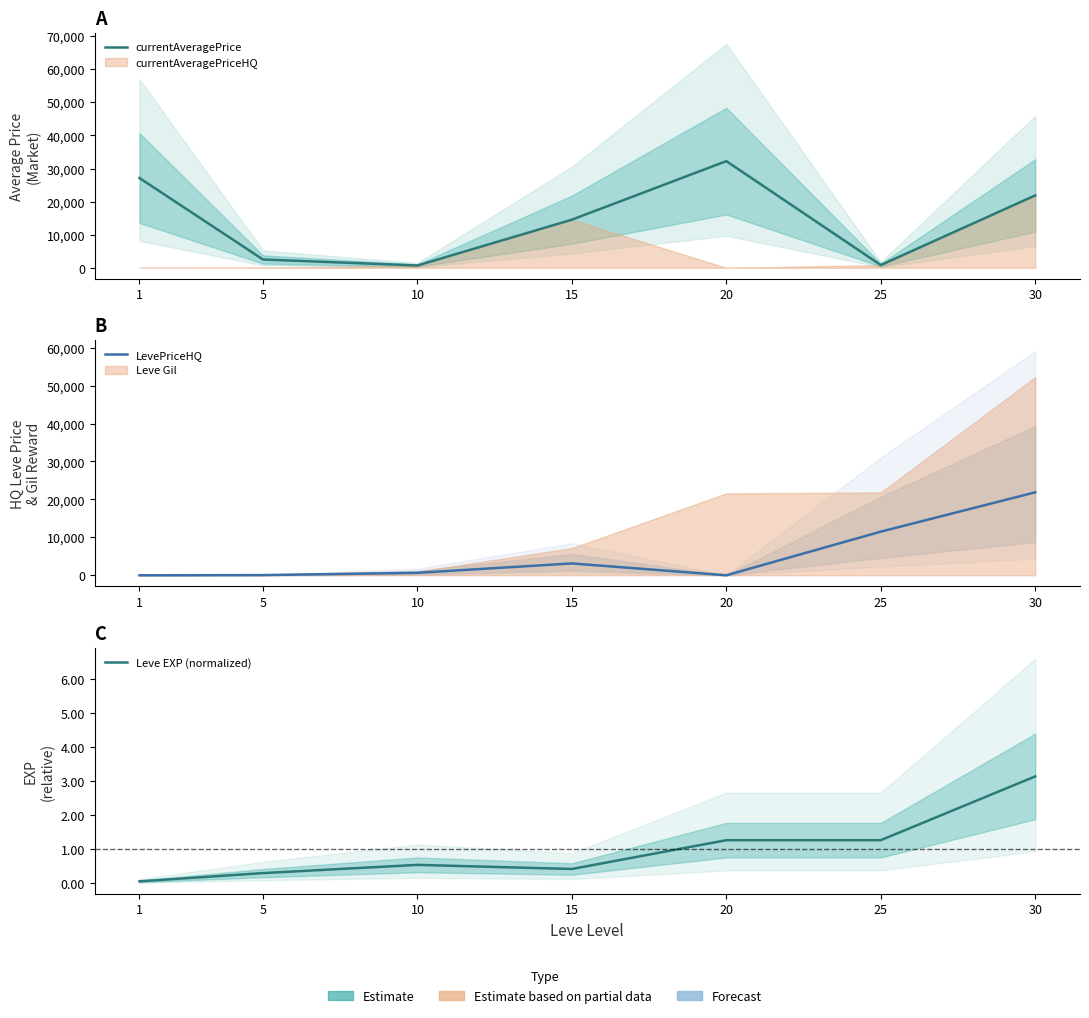

What is the value of the Leve EXP (normalized) point at the 6th from the left?

1.3